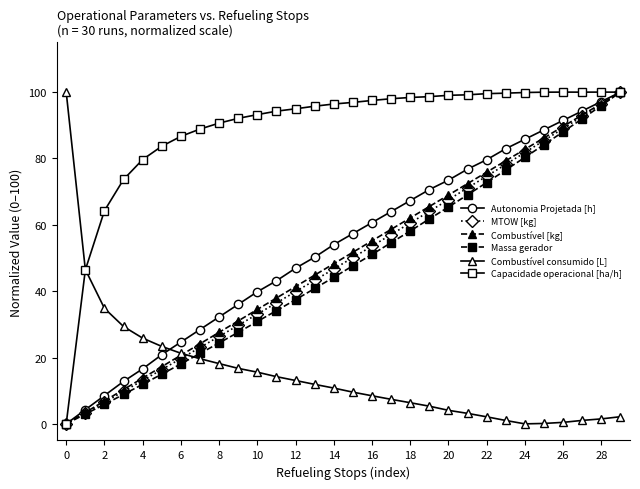

How many intersections are there between Combustível consumido [L] and MTOW [kg]?

1